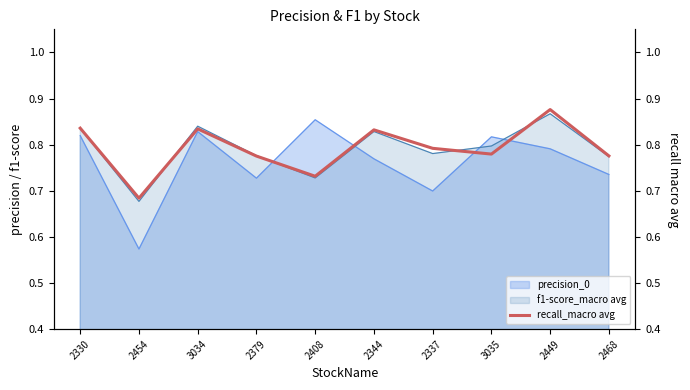

How many points are lower than both their immediate neighbors (excluding endpoints)?

3